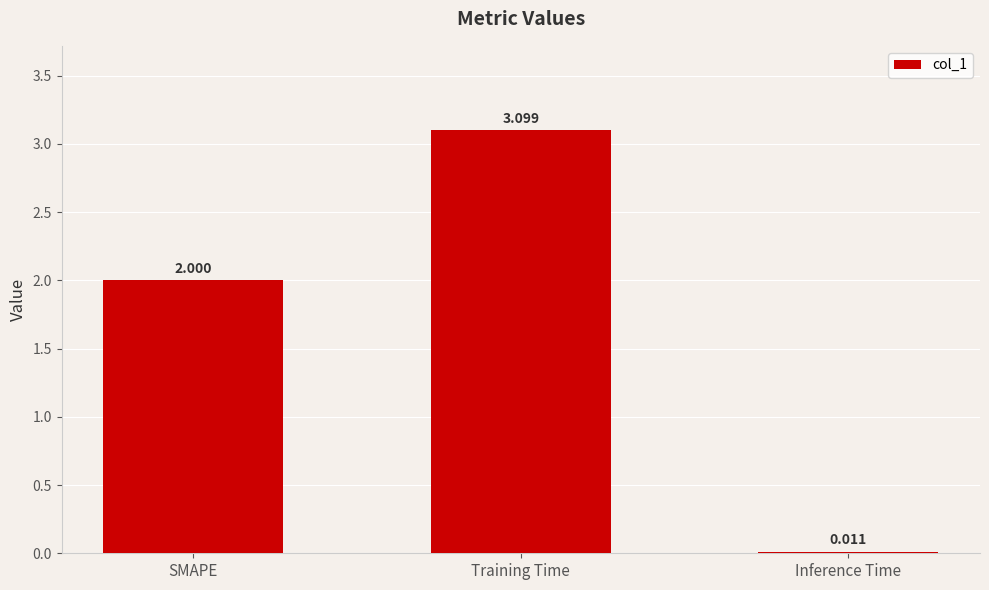

At which label is the value closest to 1?

Inference Time